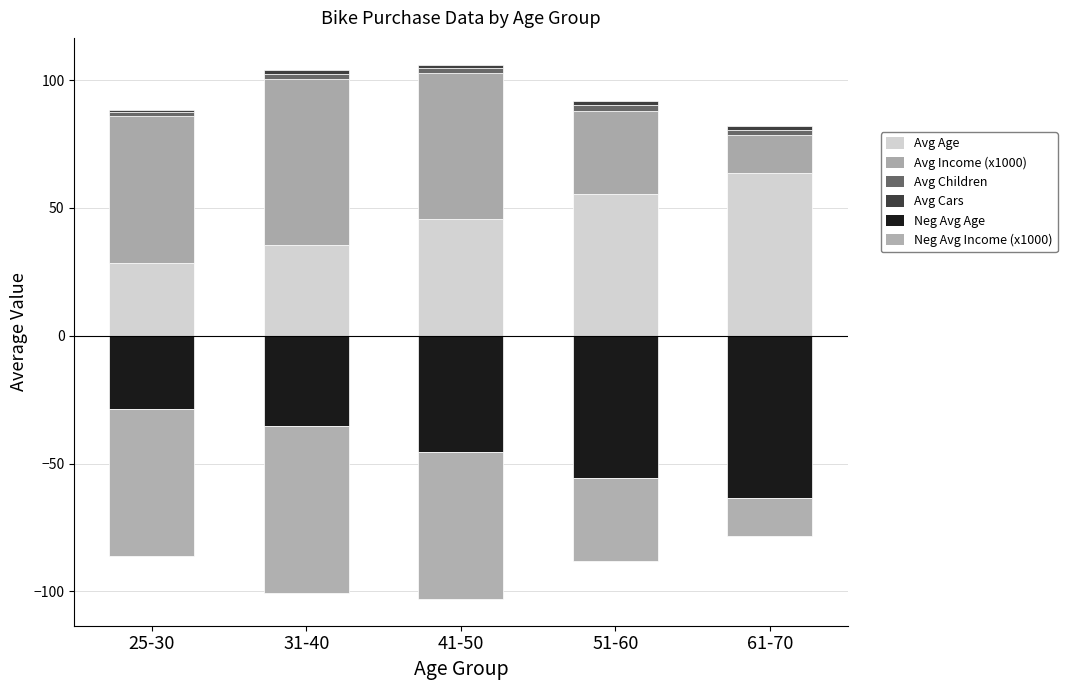

At 25-30, list the series in order from largest to smallest.

Avg Income (x1000), Avg Age, Avg Children, Avg Cars, Neg Avg Age, Neg Avg Income (x1000)